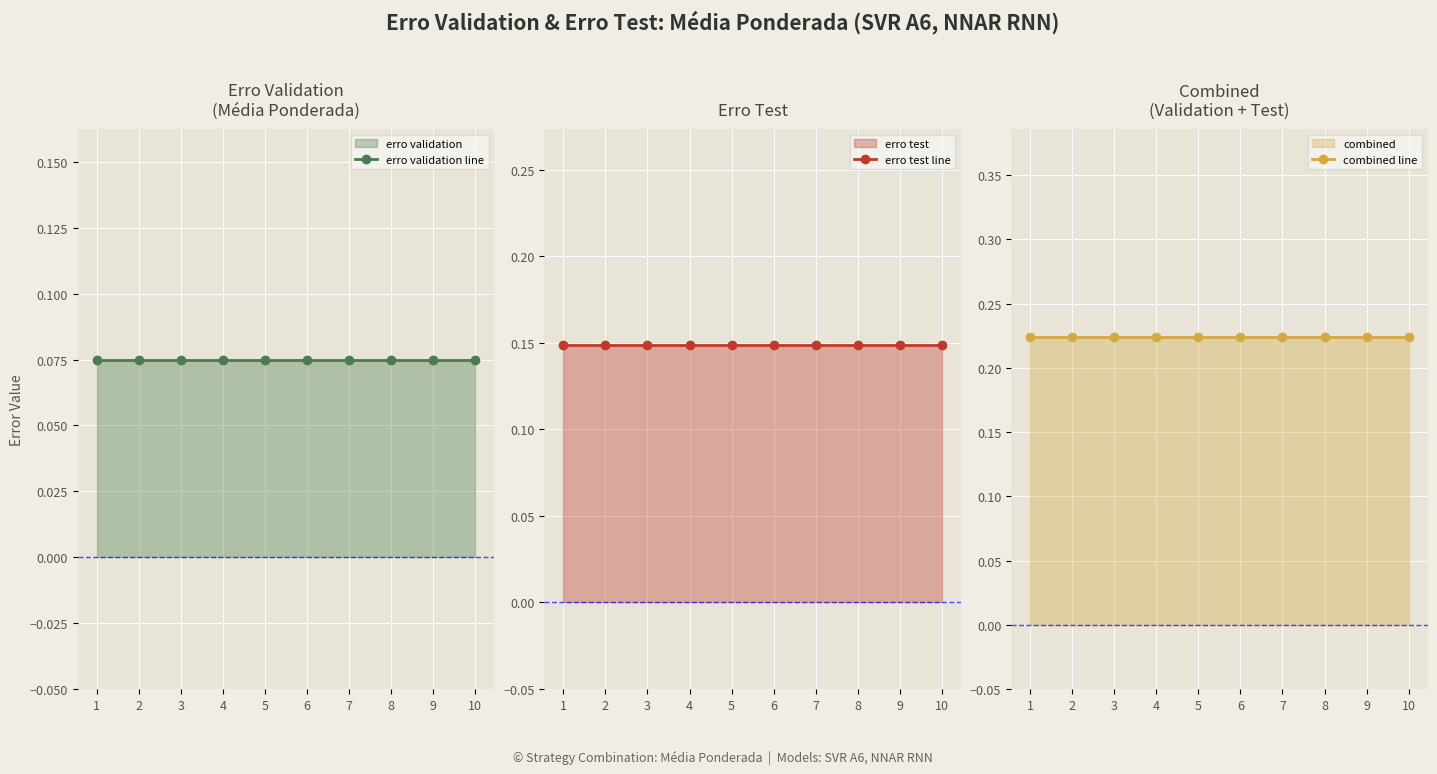

What is the average value of the combined line series?

0.2